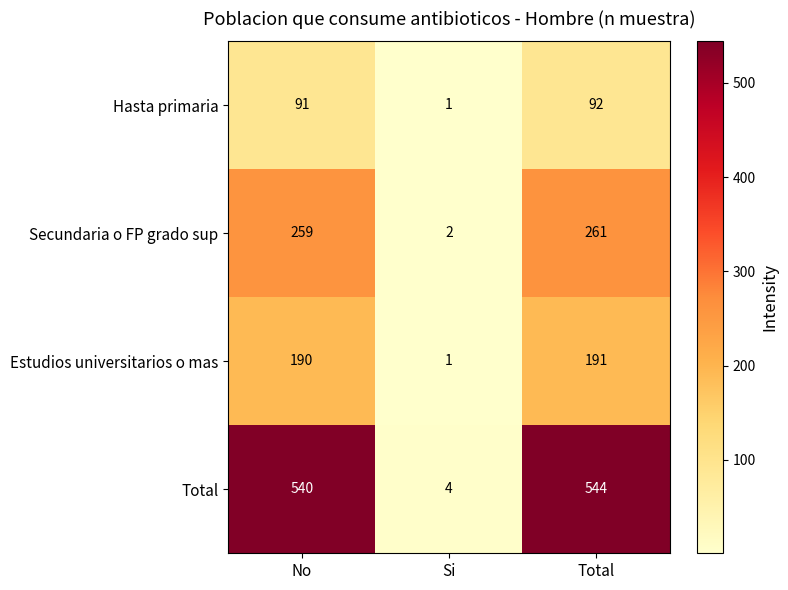

Reading left to right, what are all the values shown in this chart?

Hasta primaria: No=91	Si=1	Total=92
Secundaria o FP grado sup: No=259	Si=2	Total=261
Estudios universitarios o mas: No=190	Si=1	Total=191
Total: No=540	Si=4	Total=544